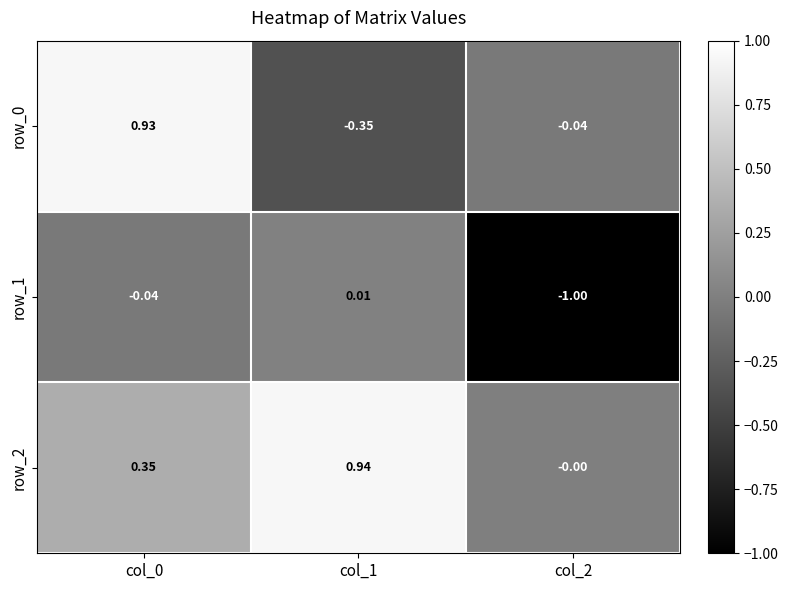

At which label does row_1 reach its minimum?

col_2